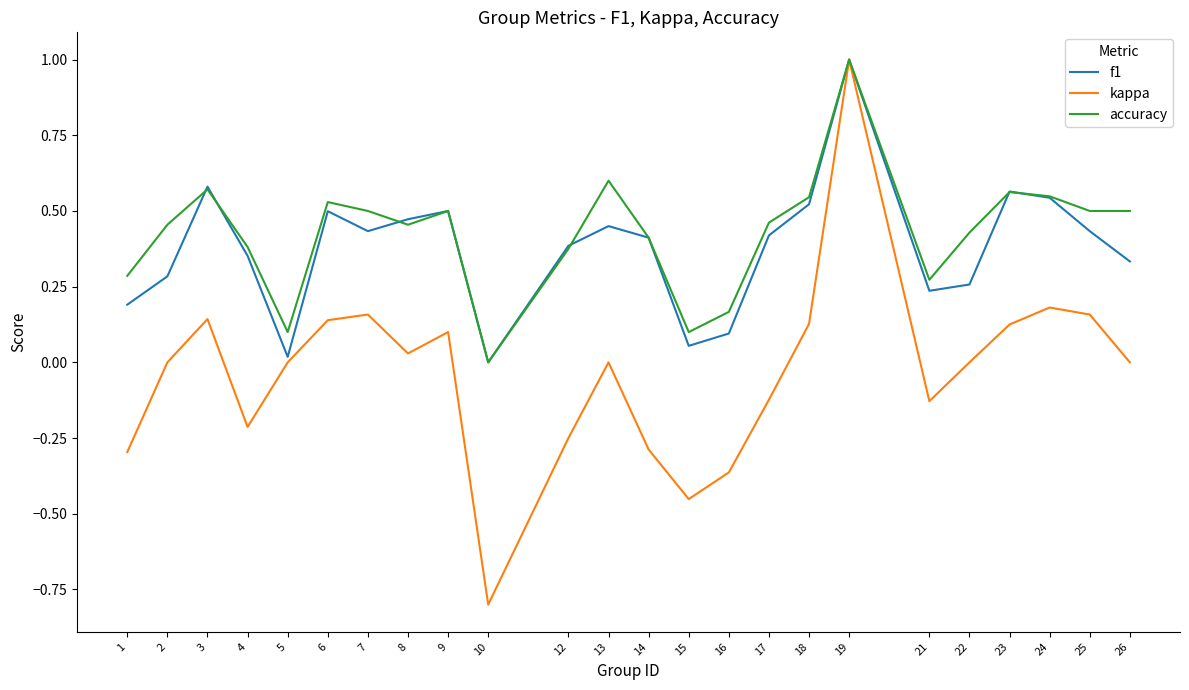

What is the total value across all series at 19?

3.0